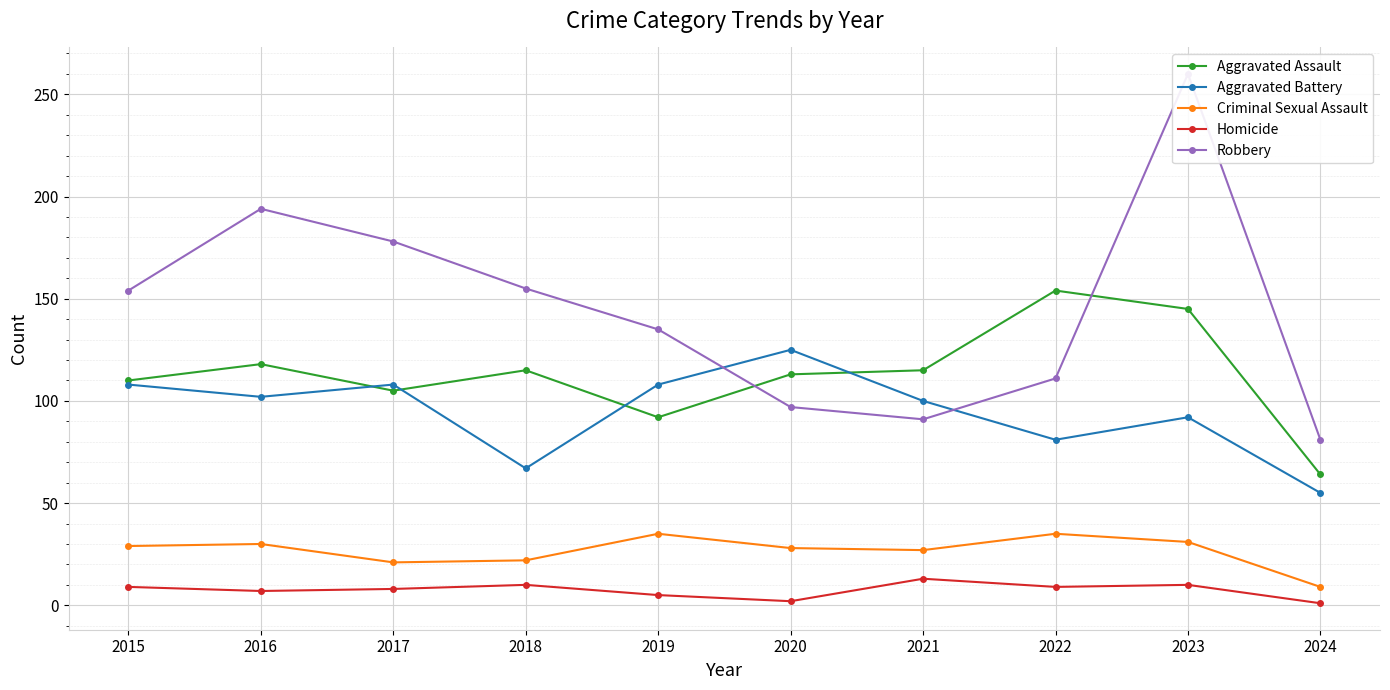

At which category does Criminal Sexual Assault reach its first local valley?

2017